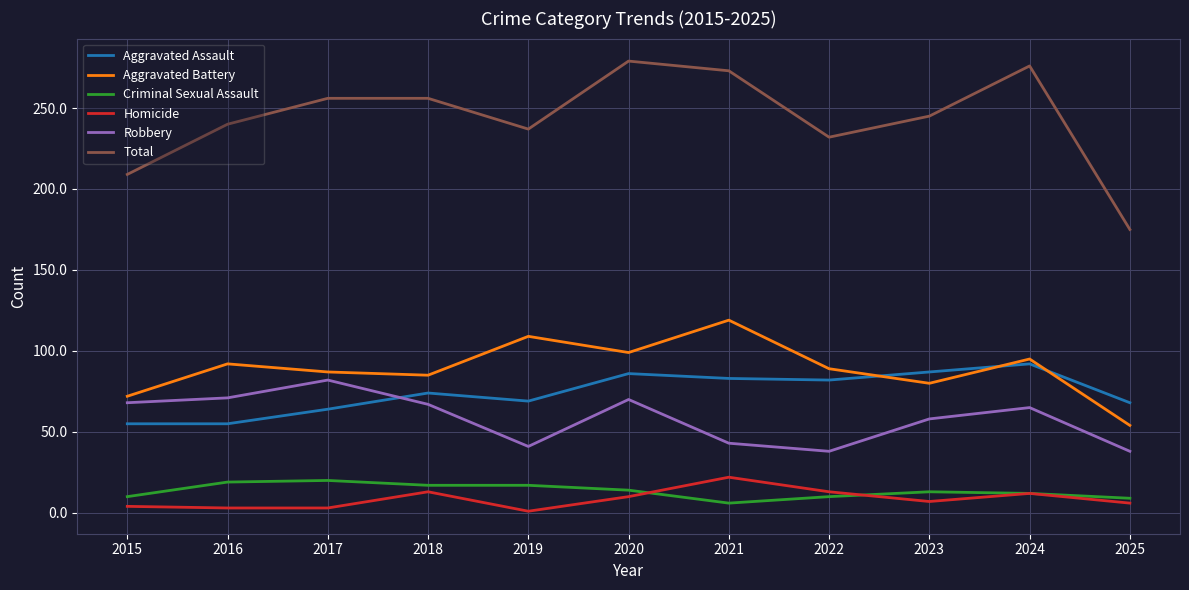

True or false: Homicide has more than 0 points higher than both neighbors.

True